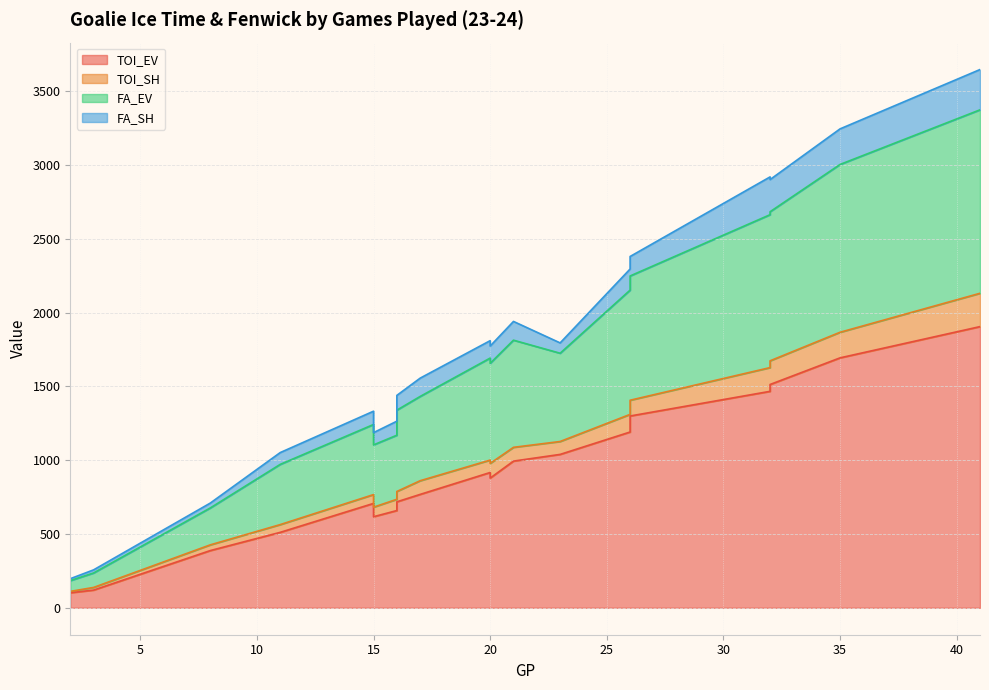

Count the number of data series in this chart.

4